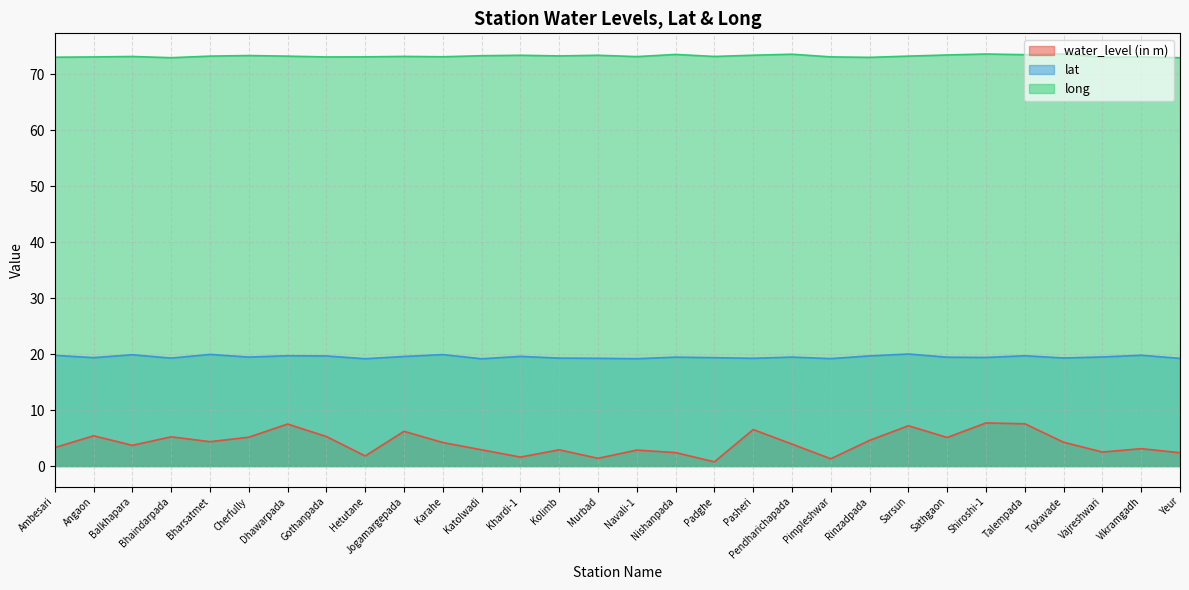

At which label does long reach its peak?

Tokavade